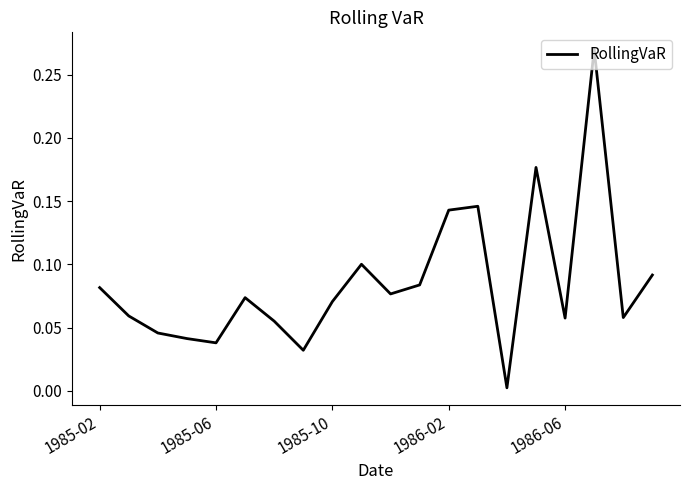

The chart shows a value of 0.0 at 1985-02. True or false?

False